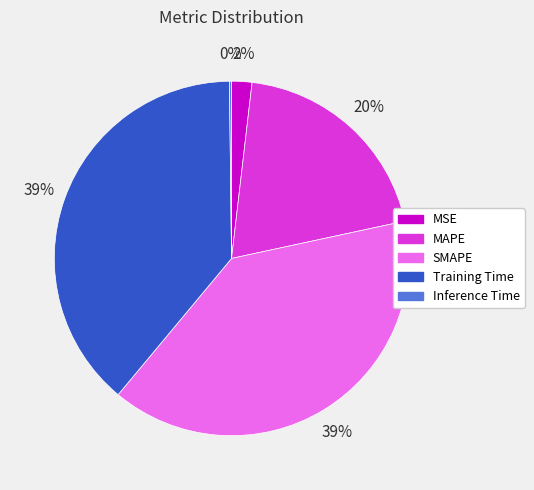

To the nearest percent, what is the average slice percentage?

20%